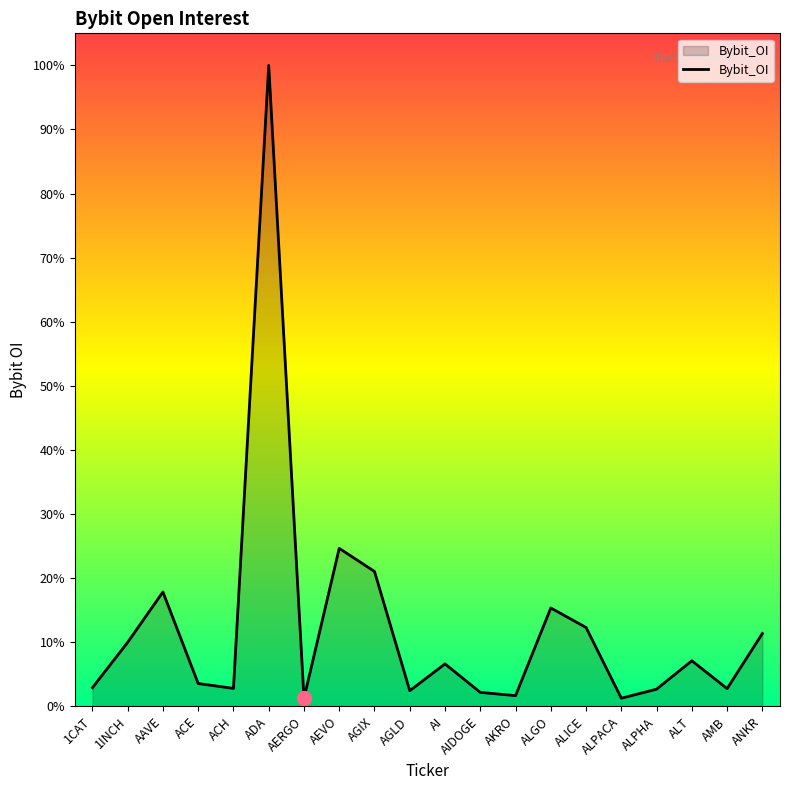

What is the ratio of the value at ALPHA to the value at ALICE?

0.2